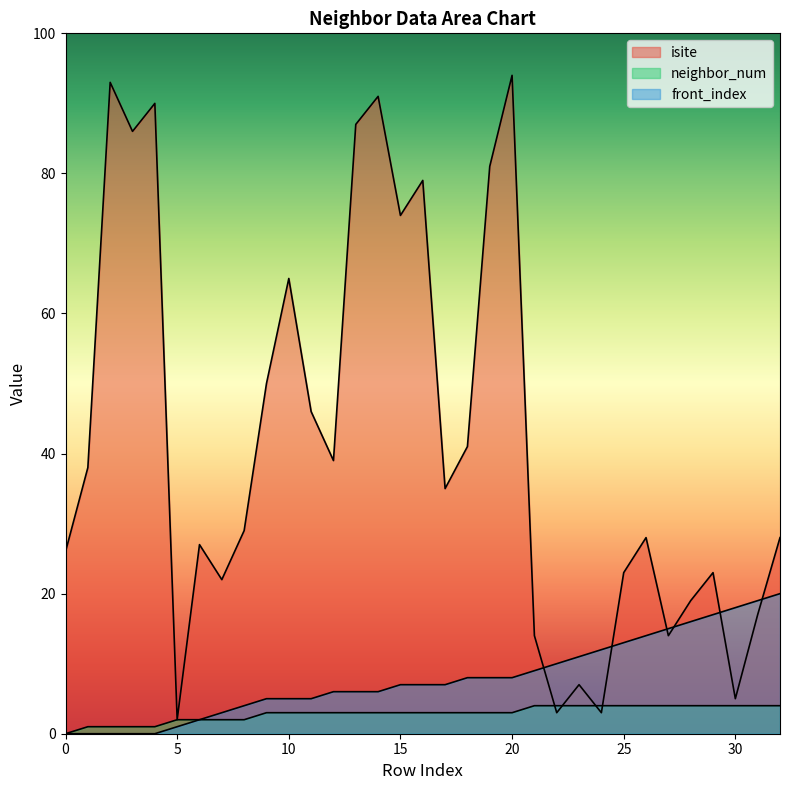

Count the number of categories in the chart.

33